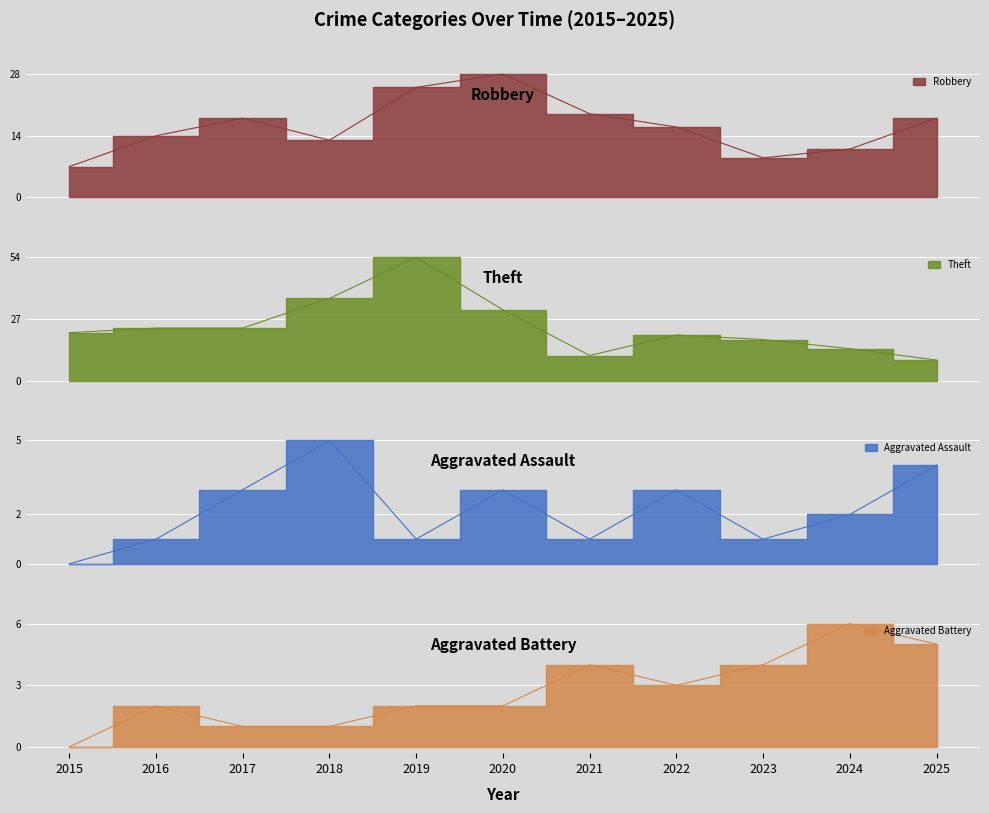

Is the value of Theft at 2023 greater than the value of Aggravated Assault at 2020?

Yes